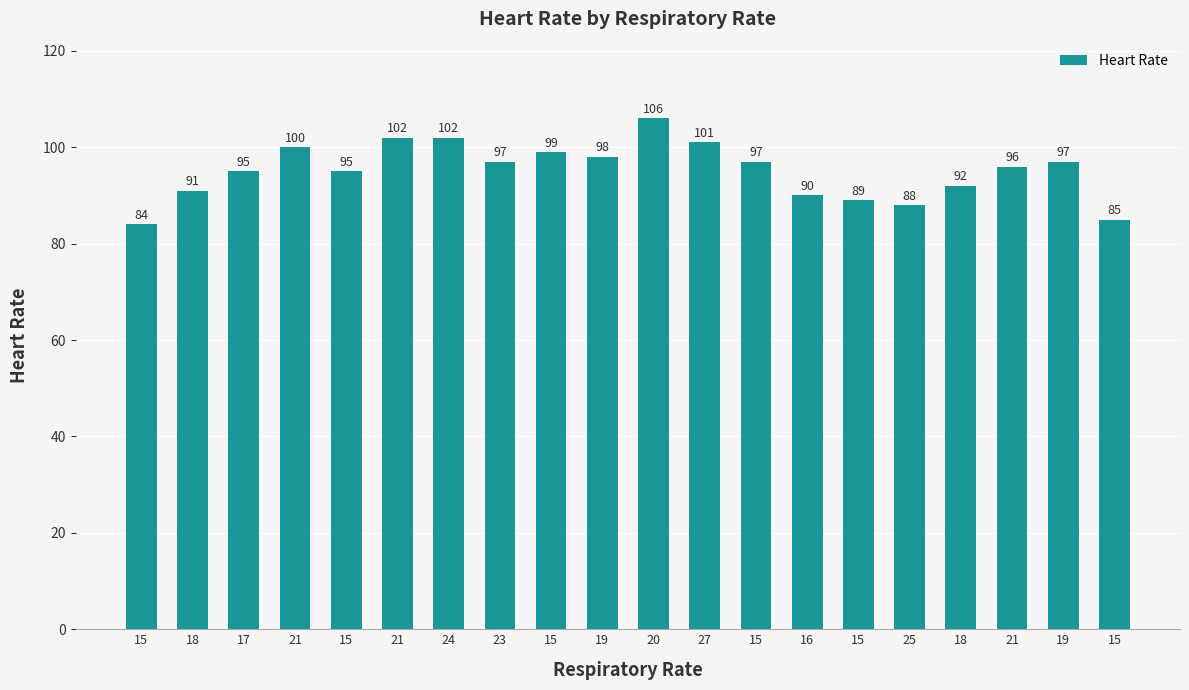

List the labels in order of value, smallest first.

15, 15, 25, 15, 16, 18, 18, 17, 15, 21, 23, 15, 19, 19, 15, 21, 27, 21, 24, 20